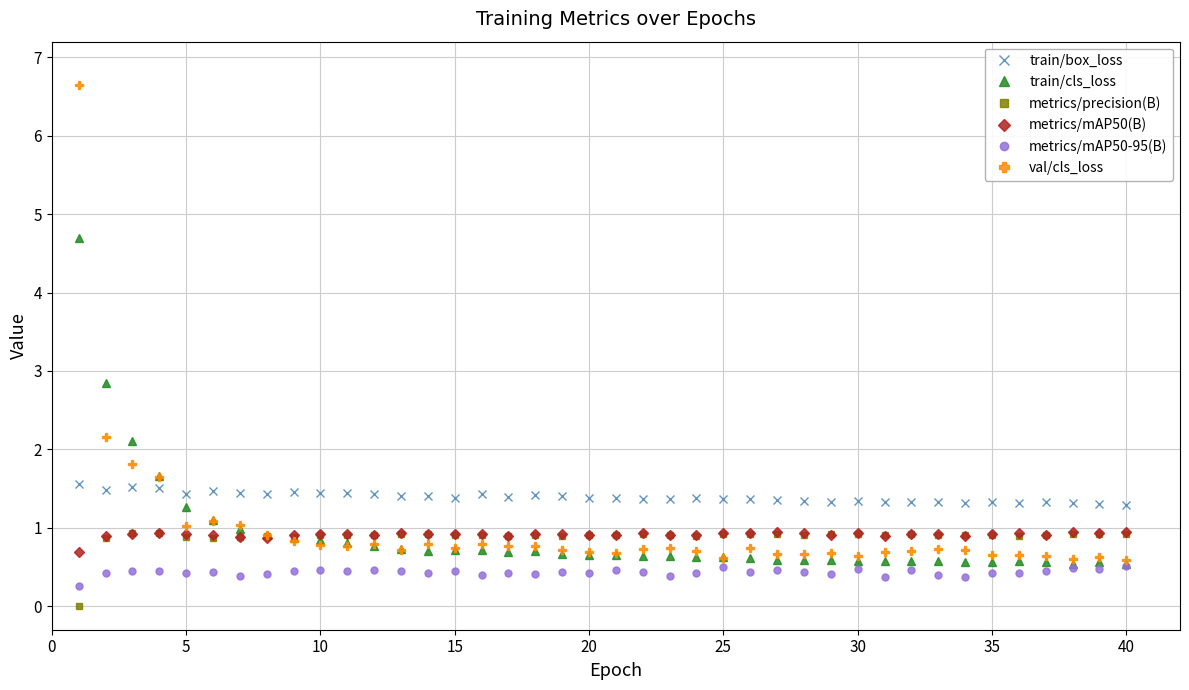

What is the value of the metrics/mAP50(B) point at the 35th from the left?

0.9